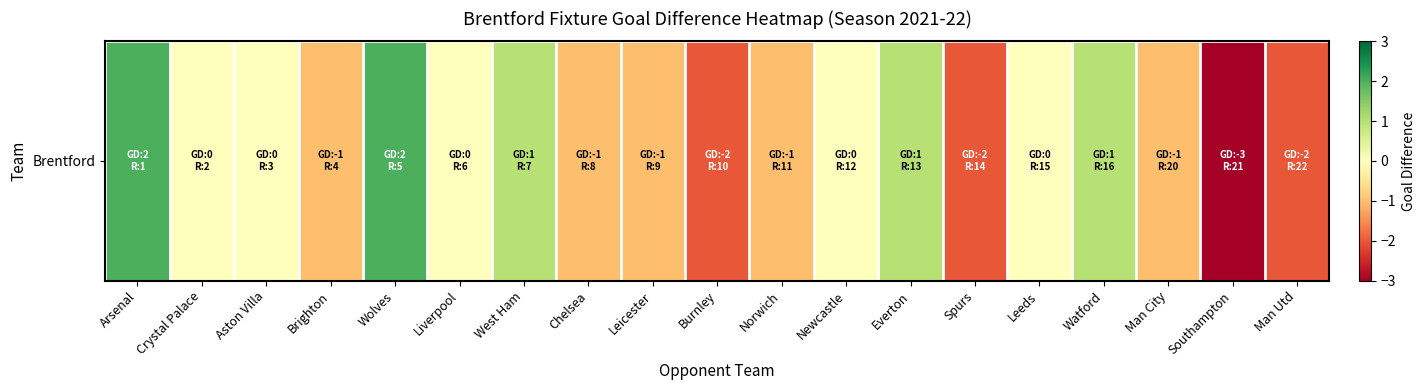

Rank the categories by value from highest to lowest.

Arsenal, Wolves, West Ham, Everton, Watford, Crystal Palace, Aston Villa, Liverpool, Newcastle, Leeds, Brighton, Chelsea, Leicester, Norwich, Man City, Burnley, Spurs, Man Utd, Southampton